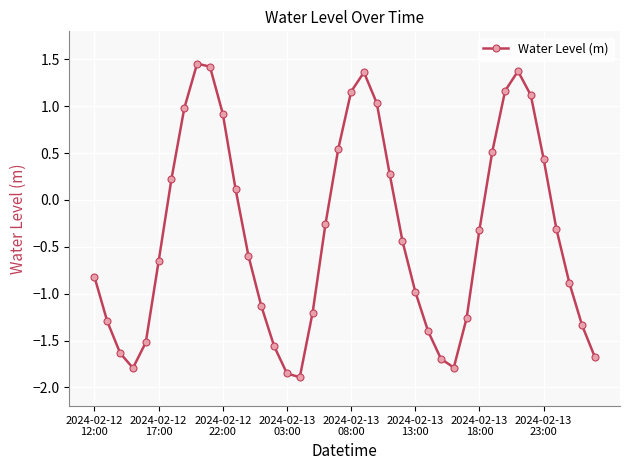

How many interior local peaks (higher than both neighbors) does the data have?

3